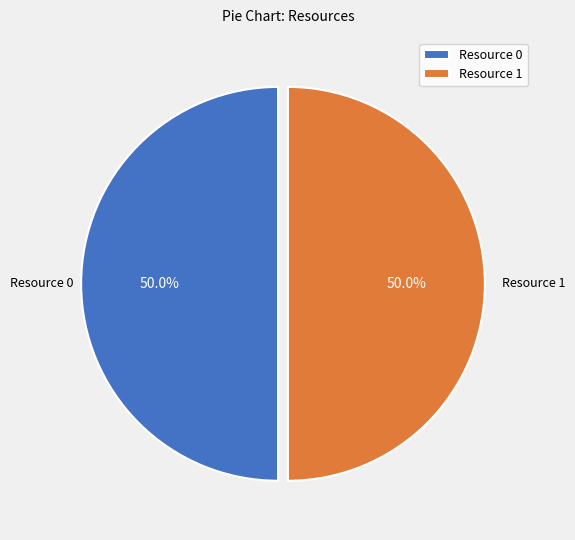

What percentage is NOT represented by Resource 1?

50.0%